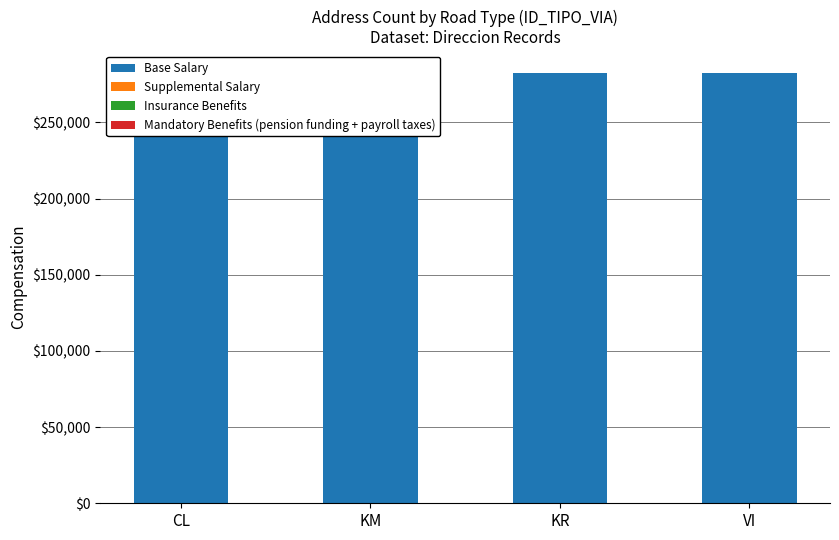

True or false: Base Salary has a value of 282502 at CL.

True